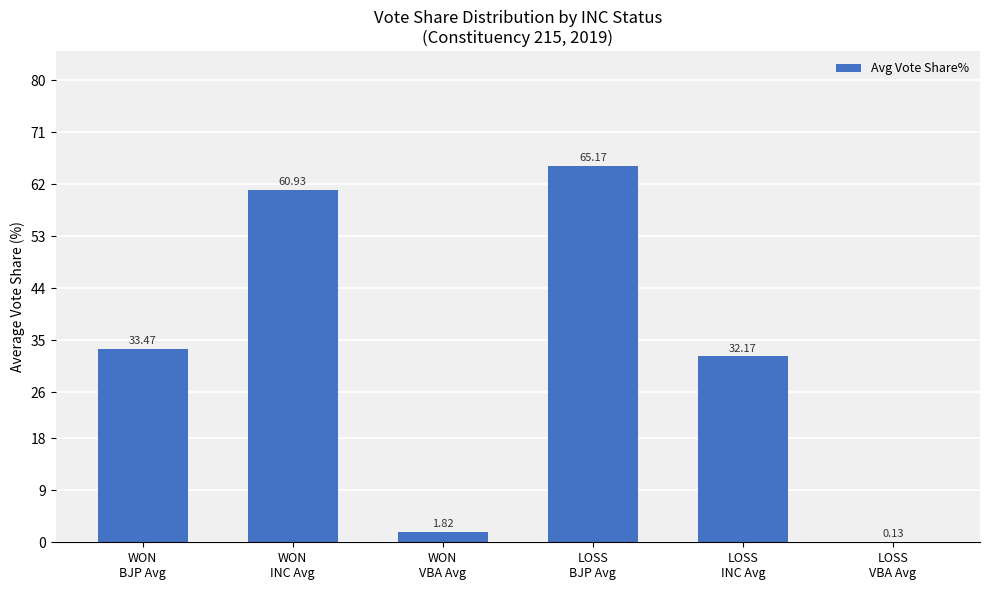

How many distinct data groups are displayed?

1